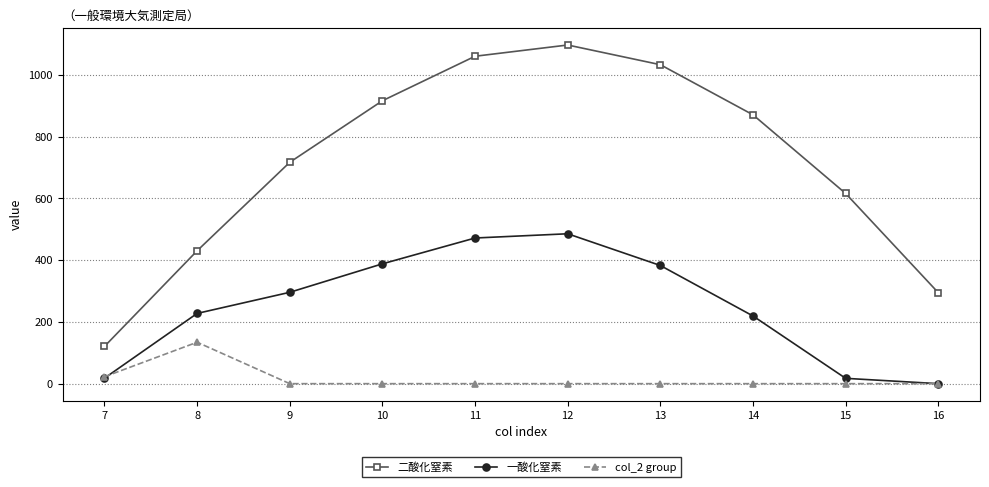

The col_2 group series shows -91.8 at 13. True or false?

False